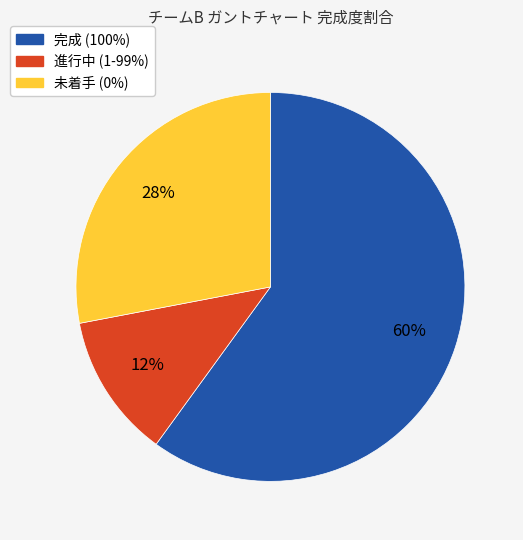

Does any single category account for the majority?

Yes